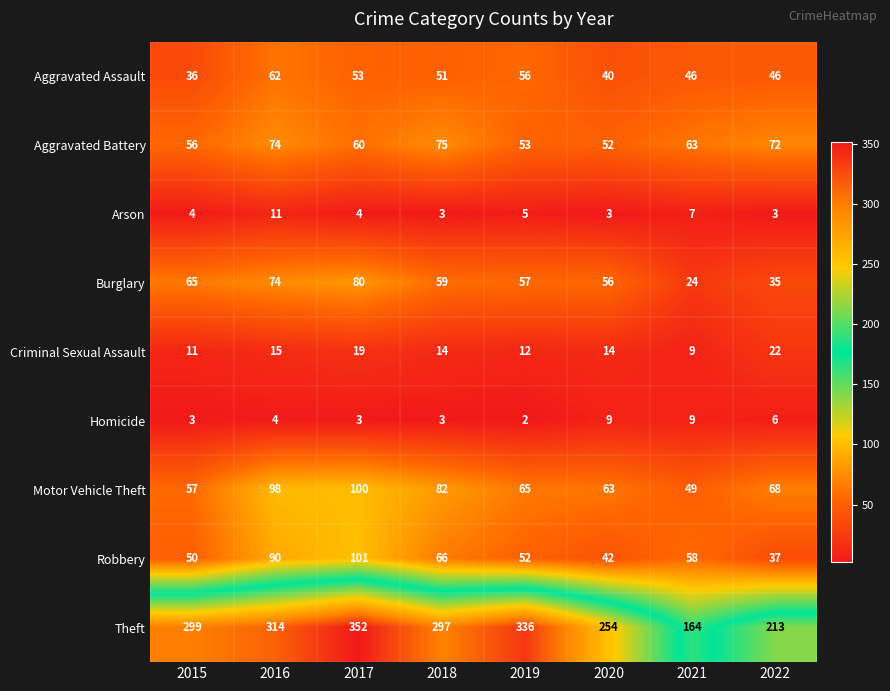

At which category is the sum across all series the highest?

2017